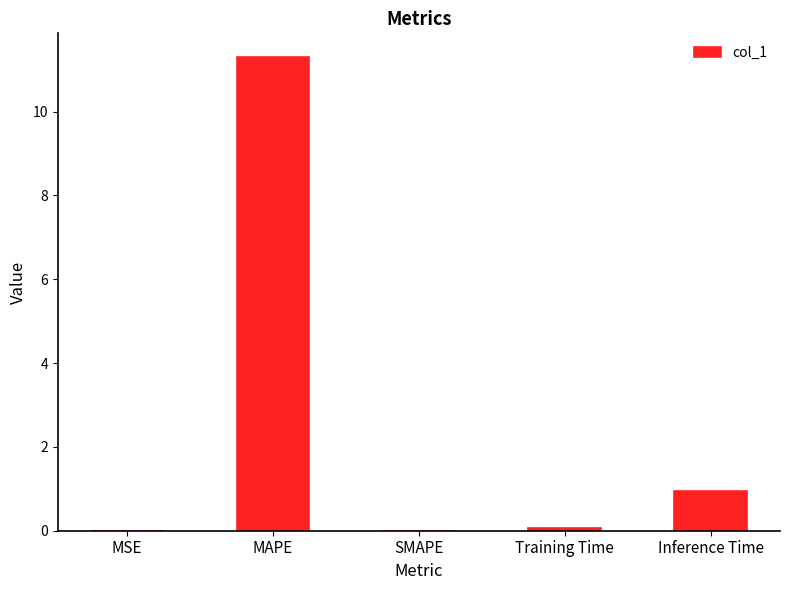

What is the greatest value displayed?

11.3